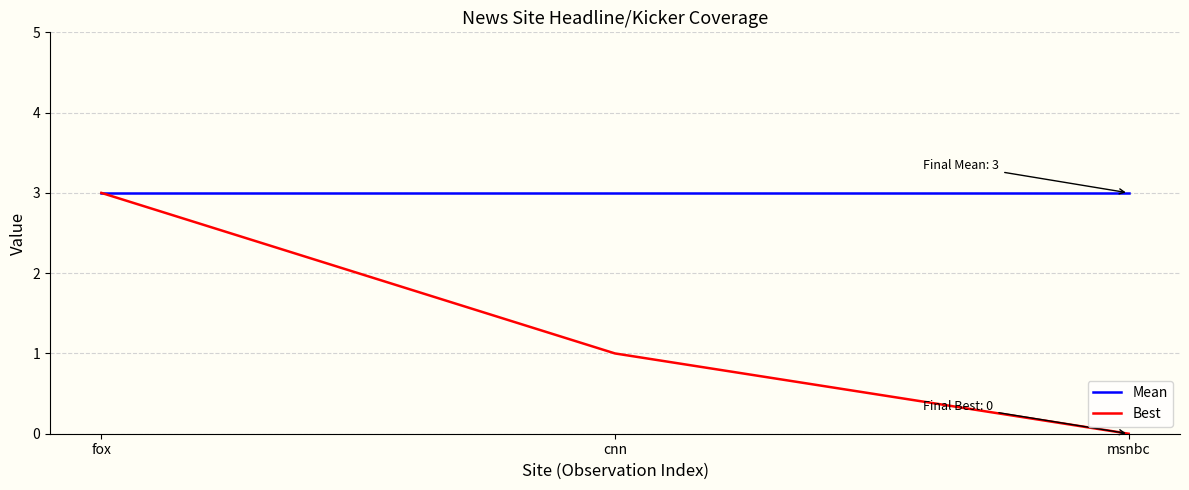

What is the average value of the Best series?

1